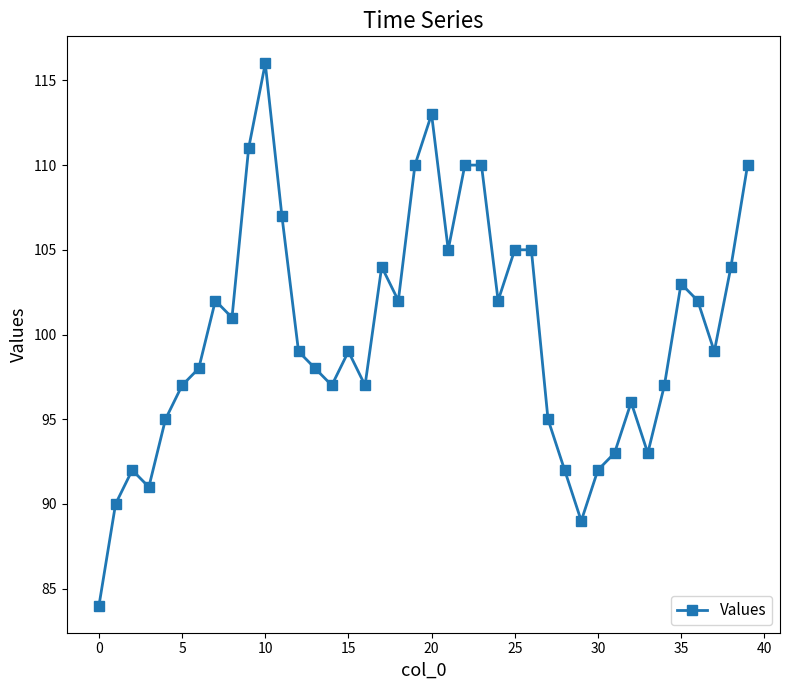

What is the value of the 15th point from the left?

97